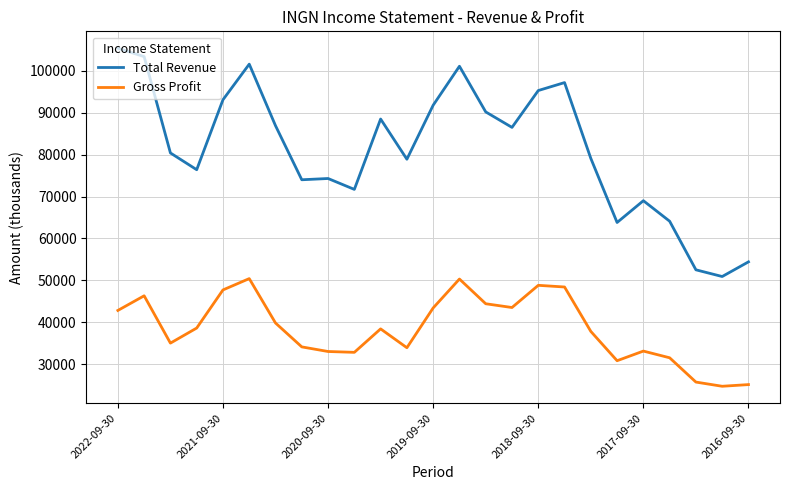

What is the sum of all Gross Profit values?

960300